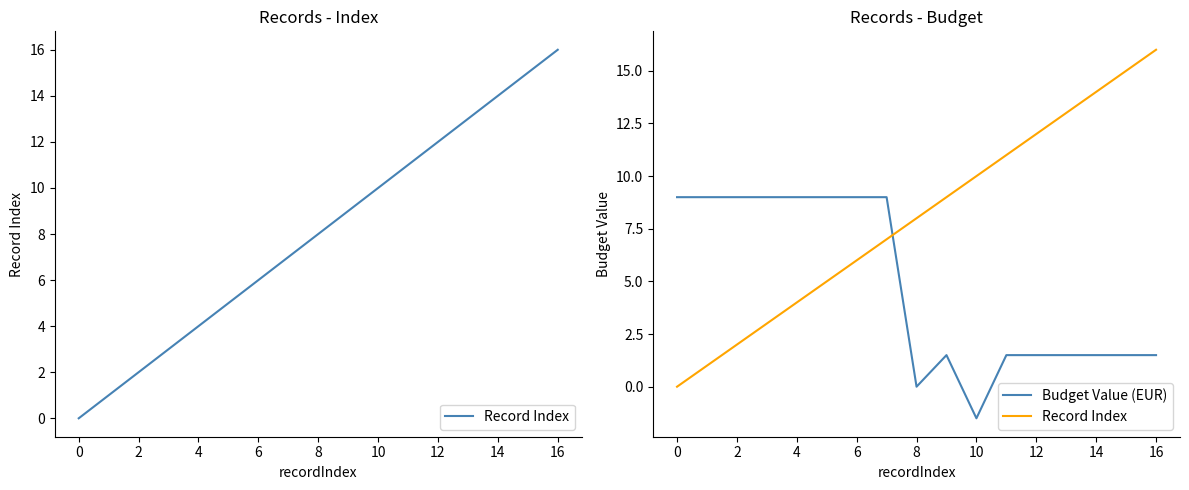

At how many categories does at least one series exceed 4?

17